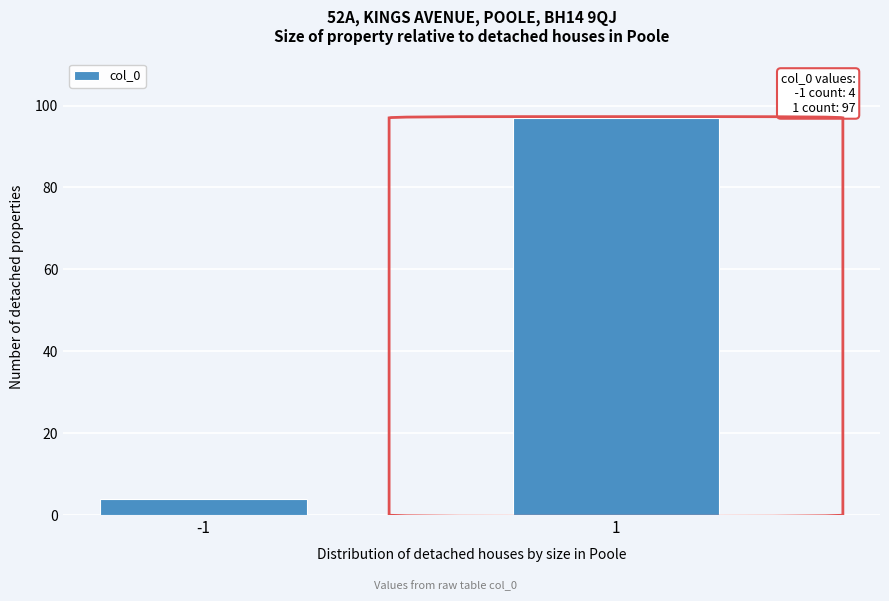

Reading left to right, what are all the values shown in this chart?

4	97